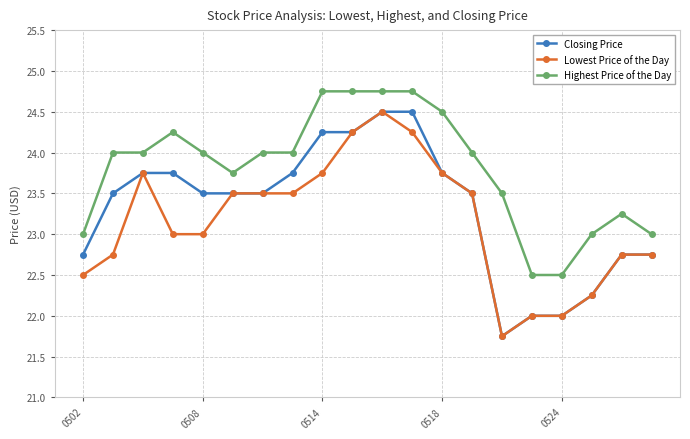

True or false: Closing Price and Highest Price of the Day cross at least once.

False